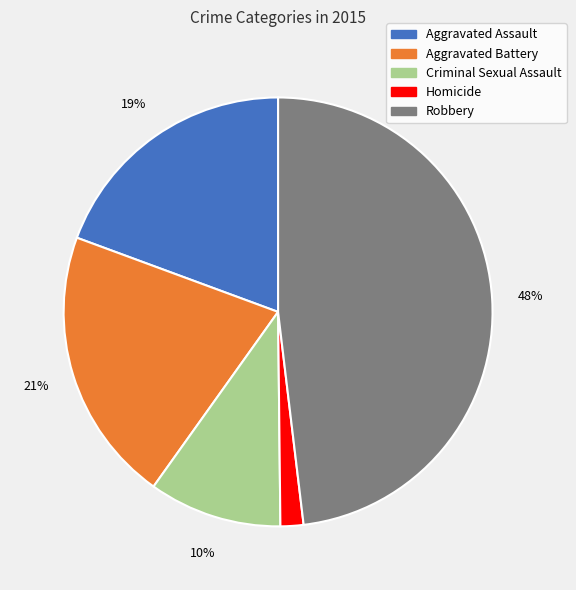

Does Aggravated Battery account for over 50% of the chart?

No